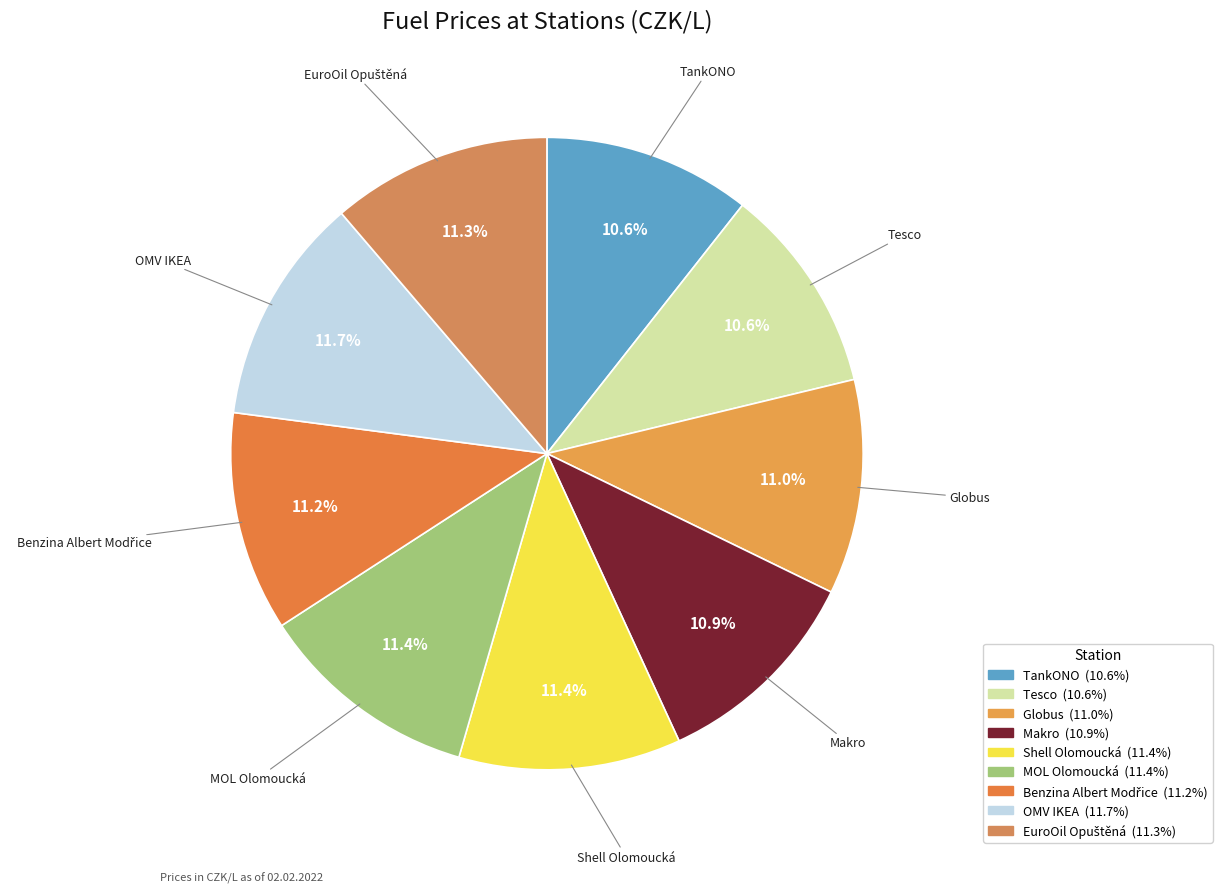

True or false: TankONO accounts for 16% of the total.

False